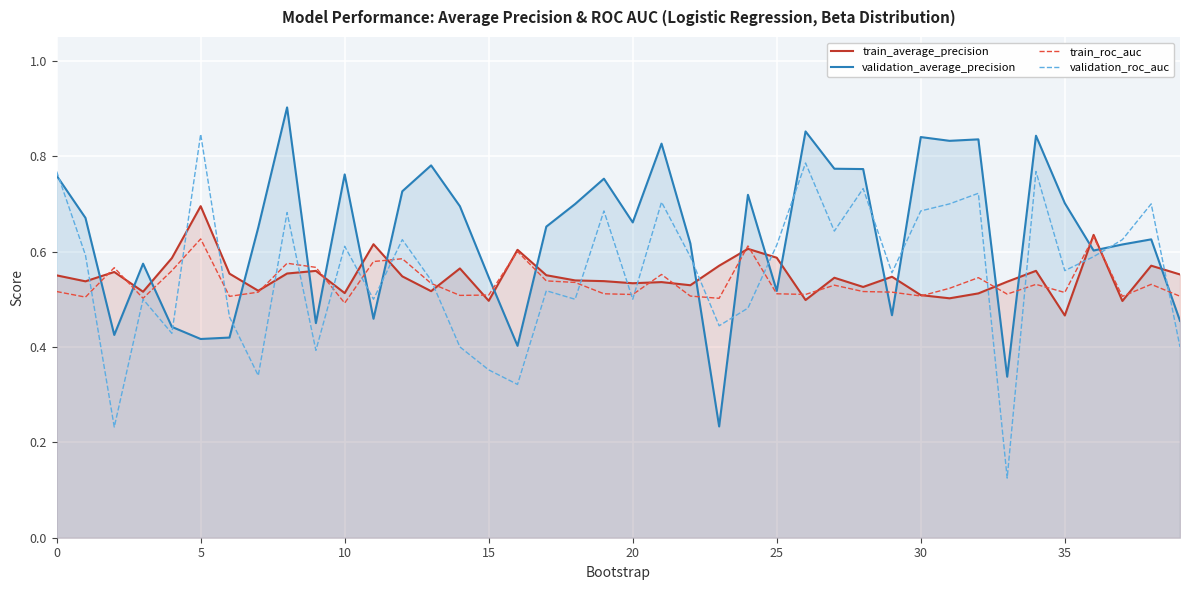

What is the difference between the second highest and second lowest values in the validation_average_precision series?

0.5